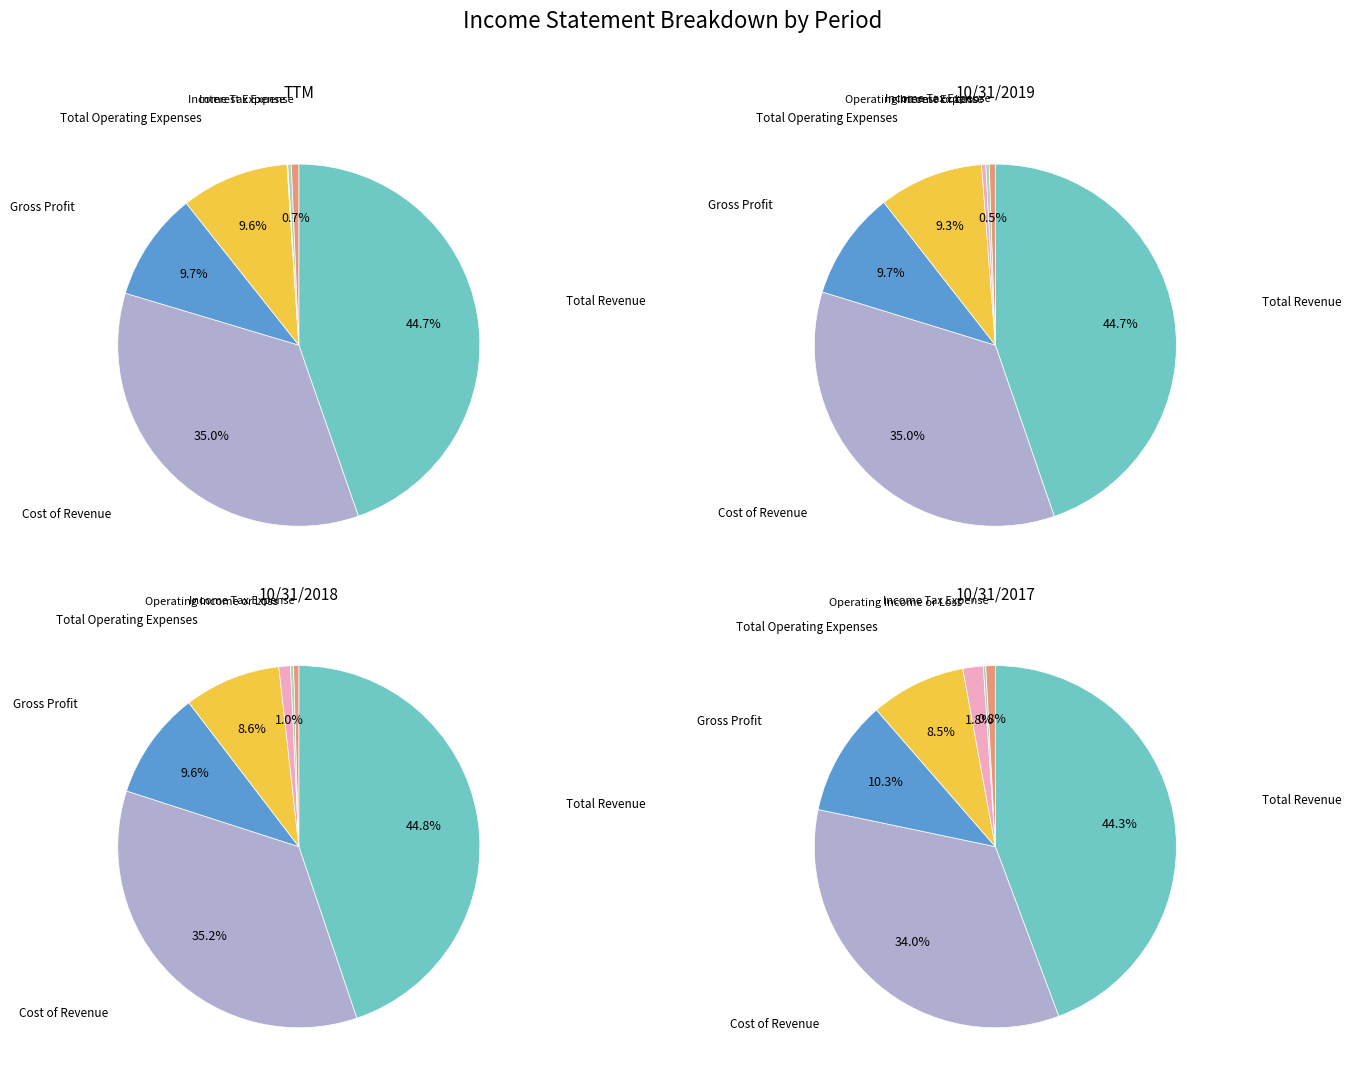

How many slices are in this pie chart?

7